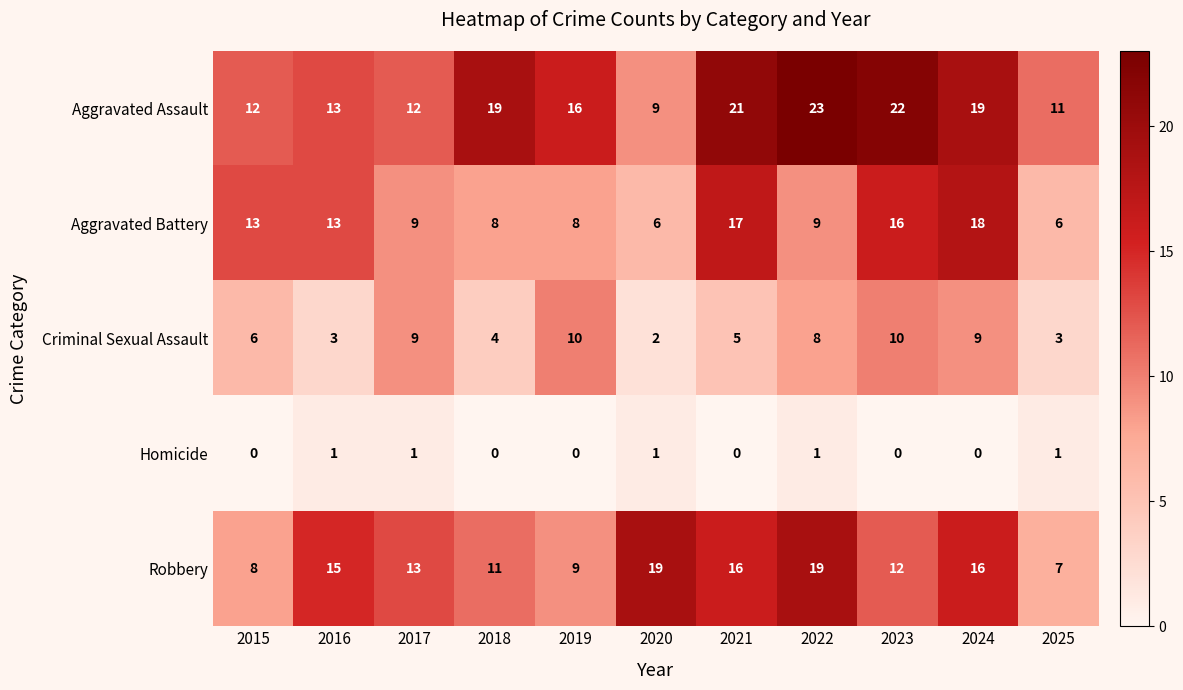

Which category has the lowest value in the Robbery series?

2025